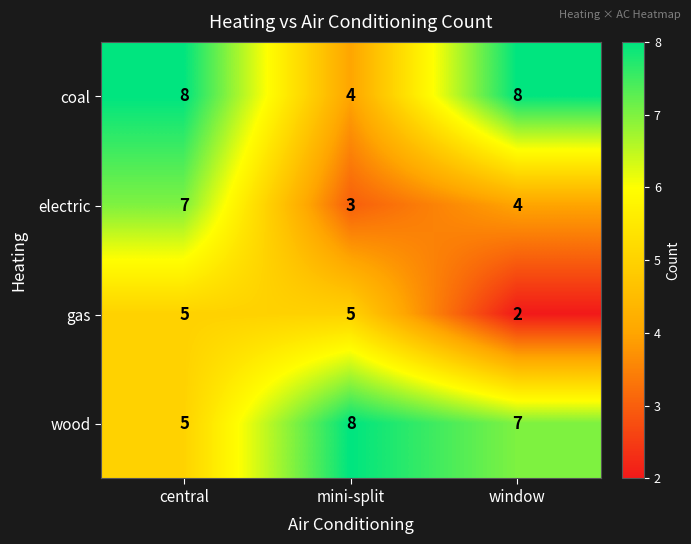

What is the spread (max minus min) of values at central?

3